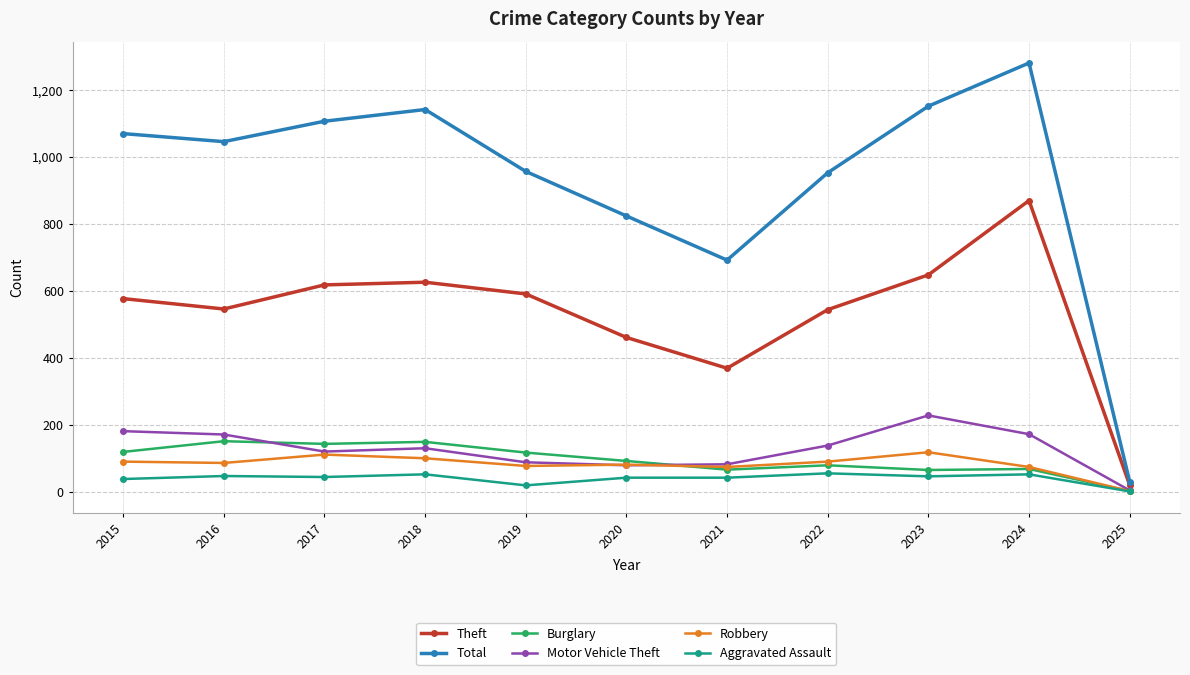

Is this an area chart (filled region under the line)?

No